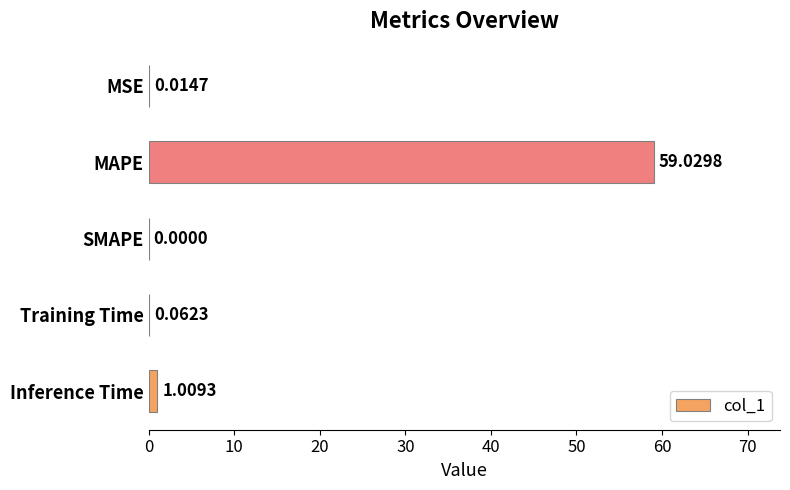

Are the bars horizontal?

Yes